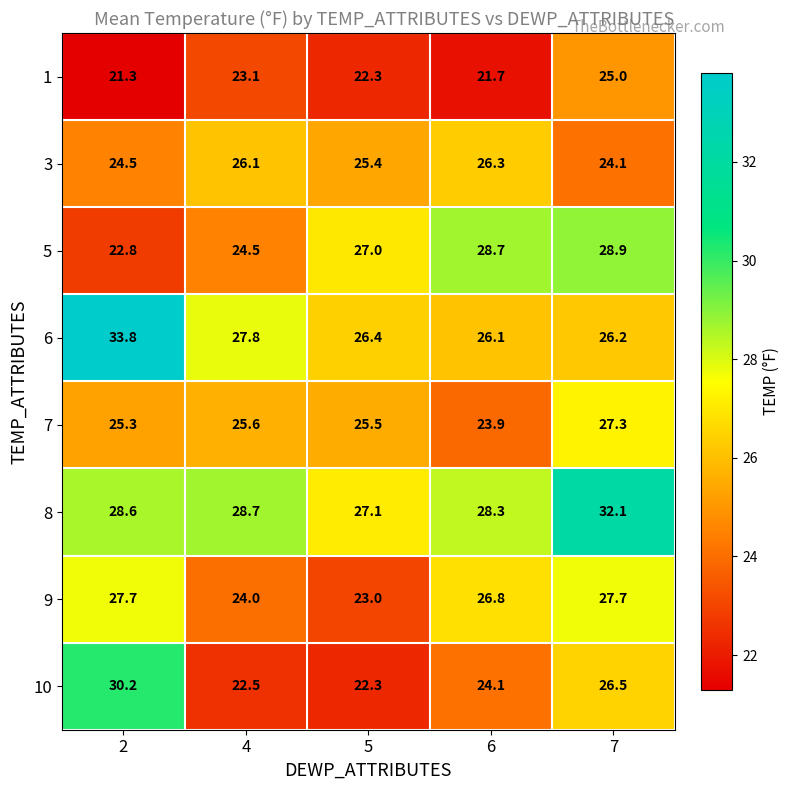

Which series changed the most between 2 and 5?

10